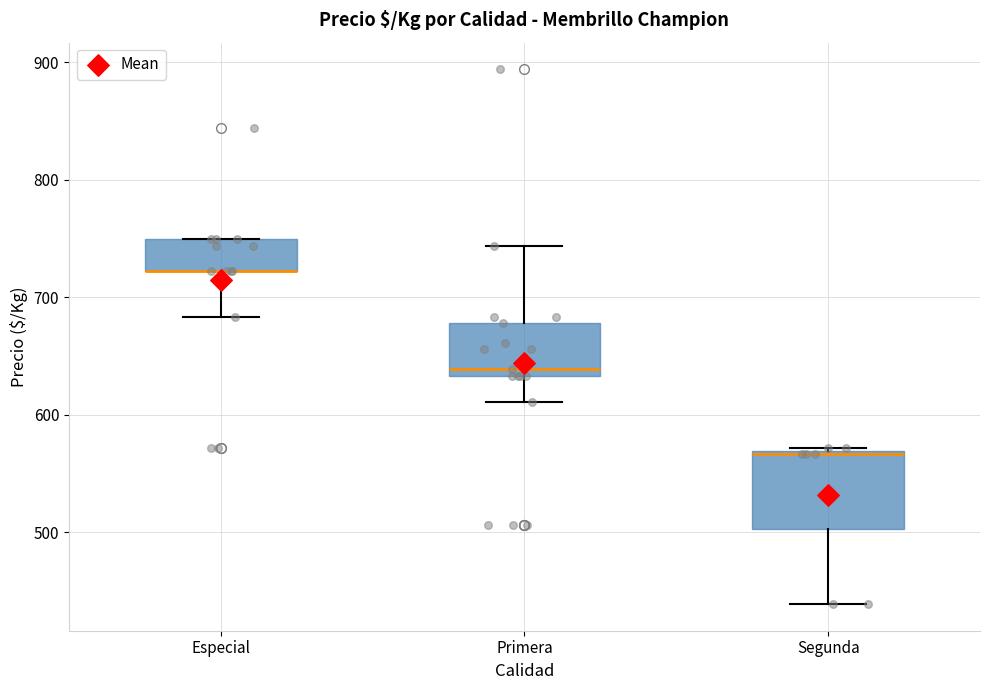

Reading left to right, read every box against the y-axis: the position of its median line, the range the box covers, and the ends of its whiskers. The values are not printed on the chart, so give them approximately, as read against the axis.

Especial: median 720 (drawn on the box's lower edge), box 720 to 750, whiskers 680 to 750
Primera: median 640, box 630 to 680, whiskers 610 to 740
Segunda: median 570, box 500 to 570, whiskers 440 to 570